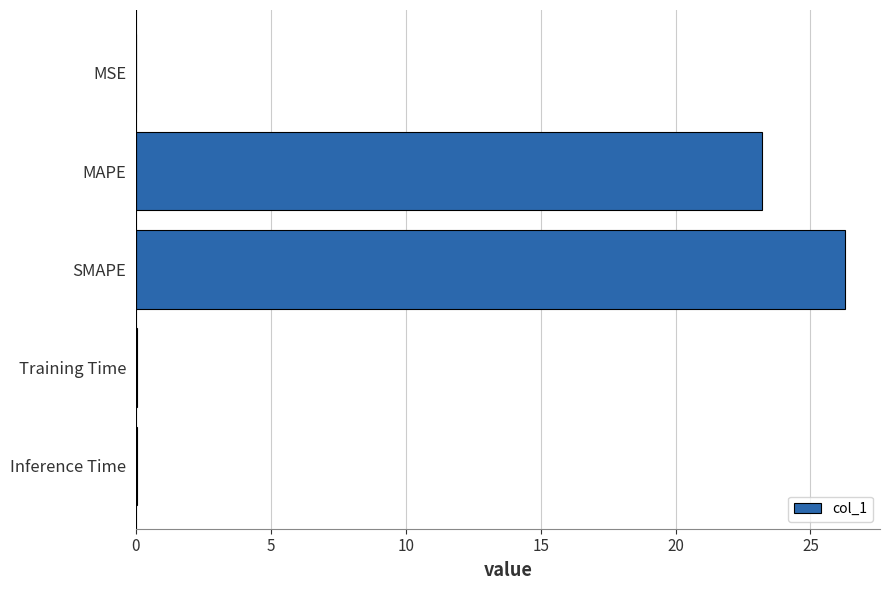

The value at MAPE is 37.1. True or false?

False